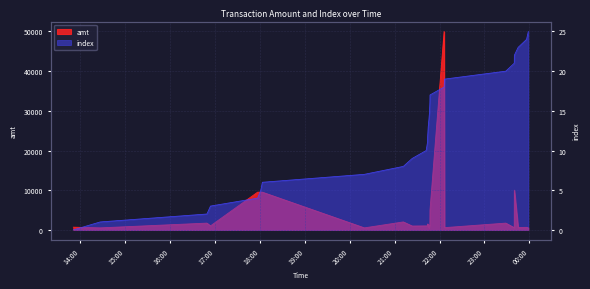

True or false: index has more than 1 points higher than both neighbors.

False